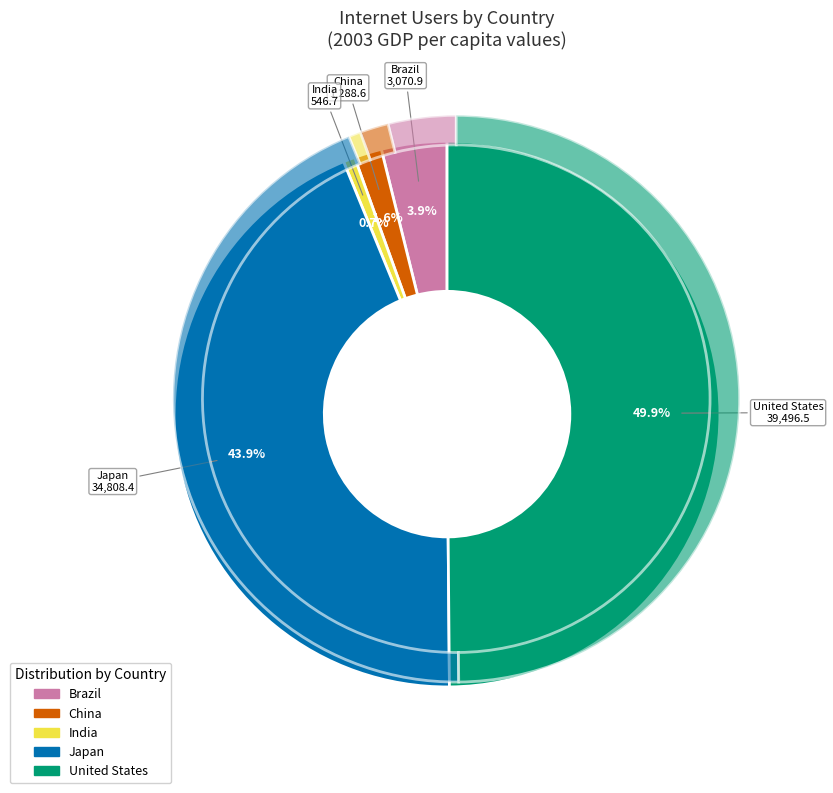

Rank the categories by value from lowest to highest.

India, China, Brazil, Japan, United States